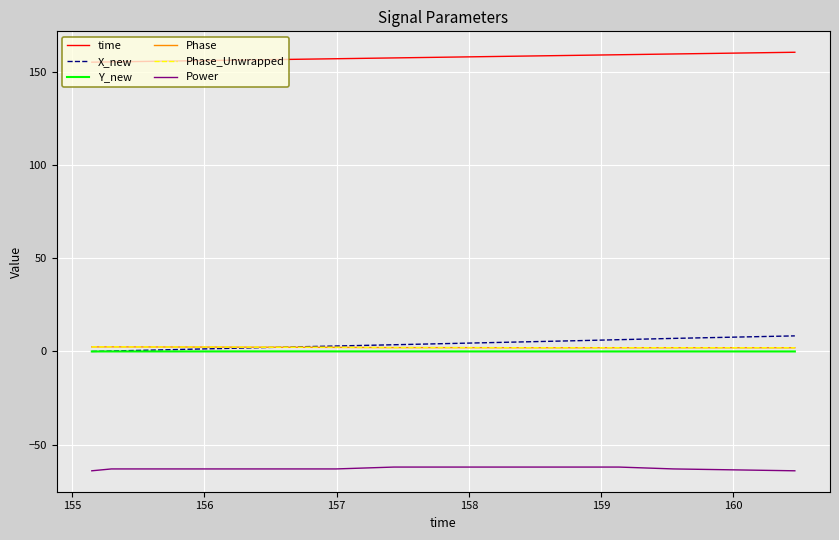

How many lines are shown in the chart?

6